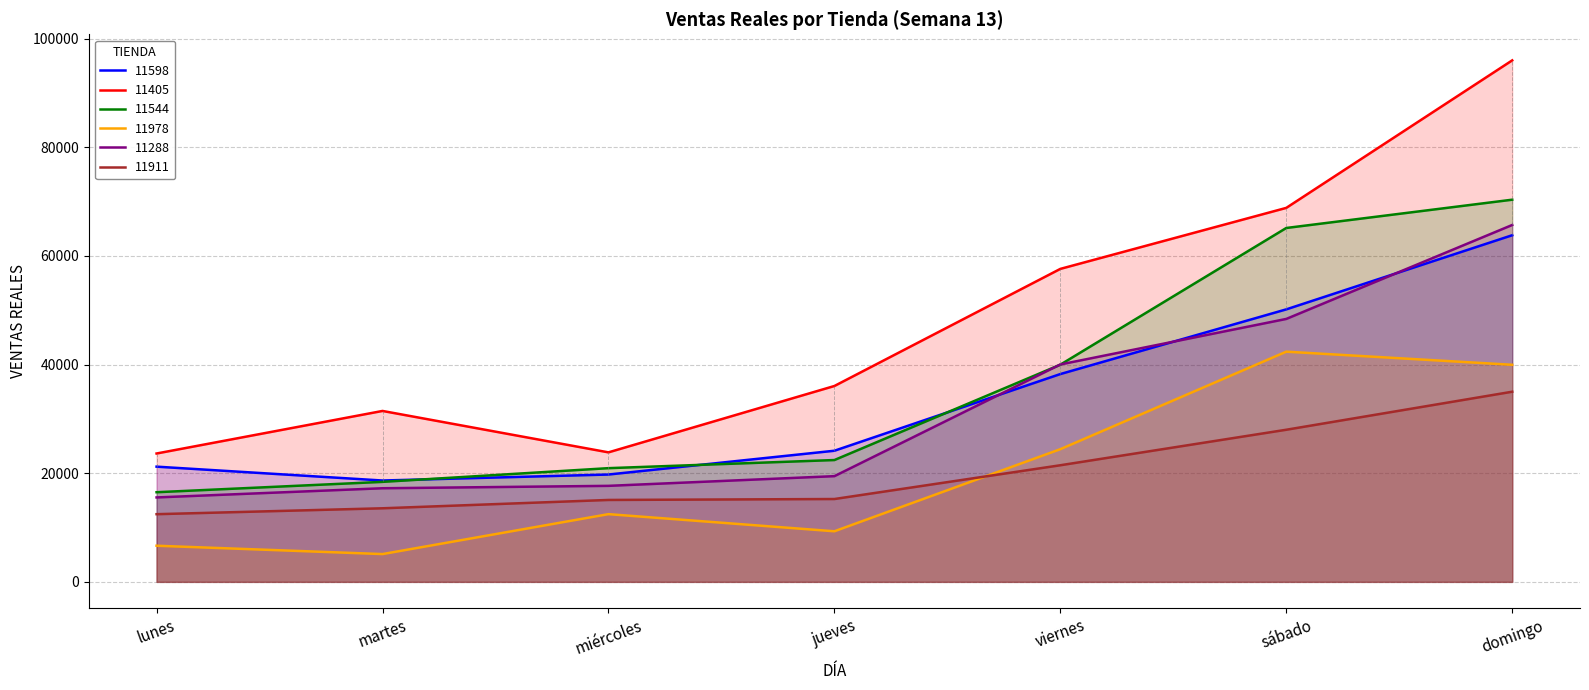

What is the difference between the second highest and second lowest values in the 11405 series?

45000.0